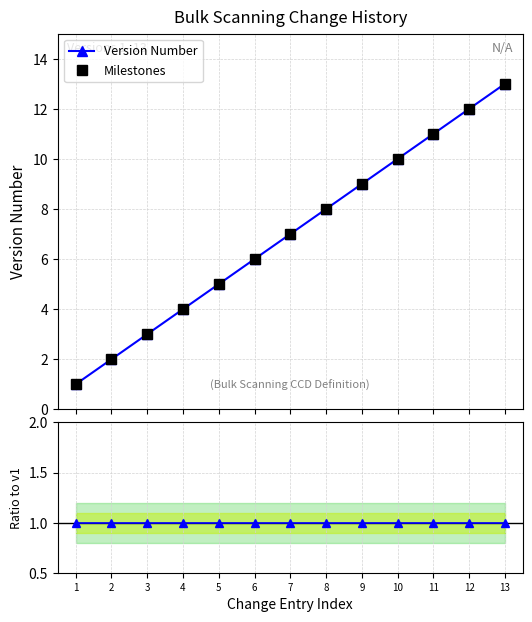

How many values in the Version Number series are below 7?

6